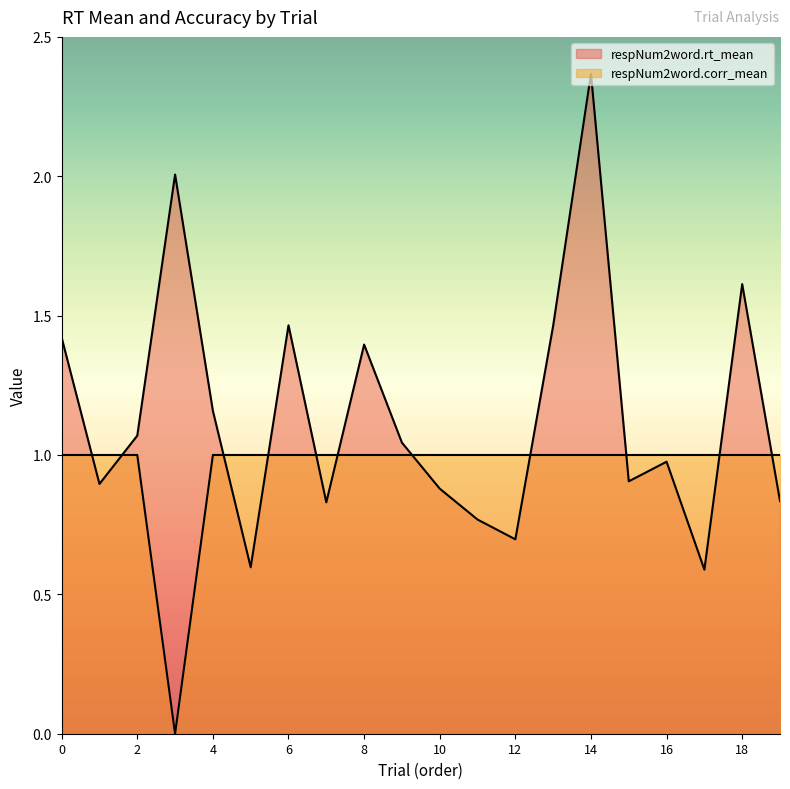

The value of respNum2word.corr_mean at 17 is 1.0. True or false?

True